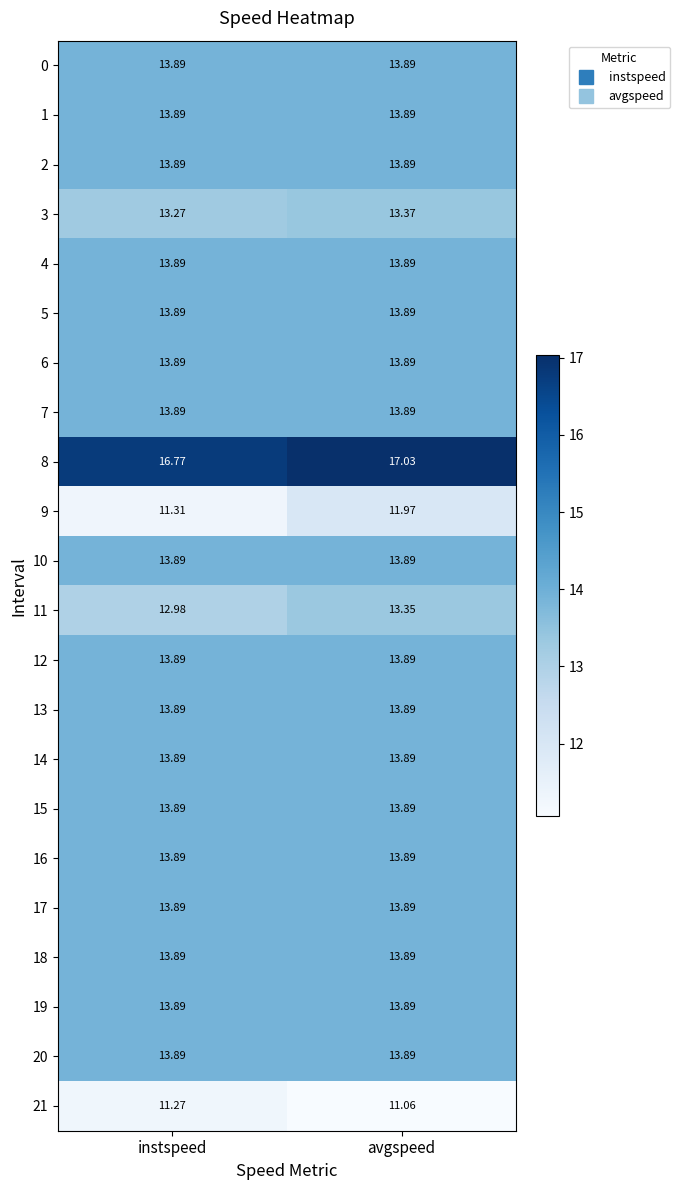

At which category is the sum across all series the highest?

avgspeed